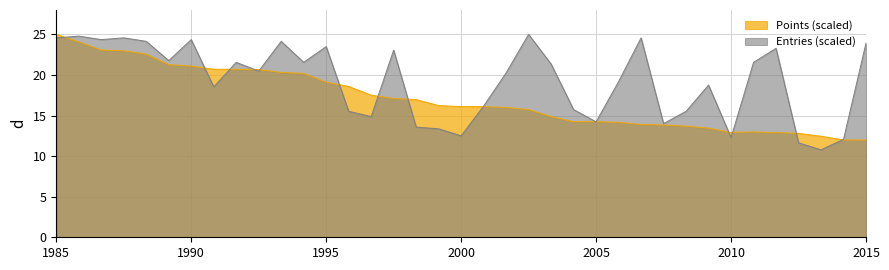

At which category is the sum across all series the highest?

1985